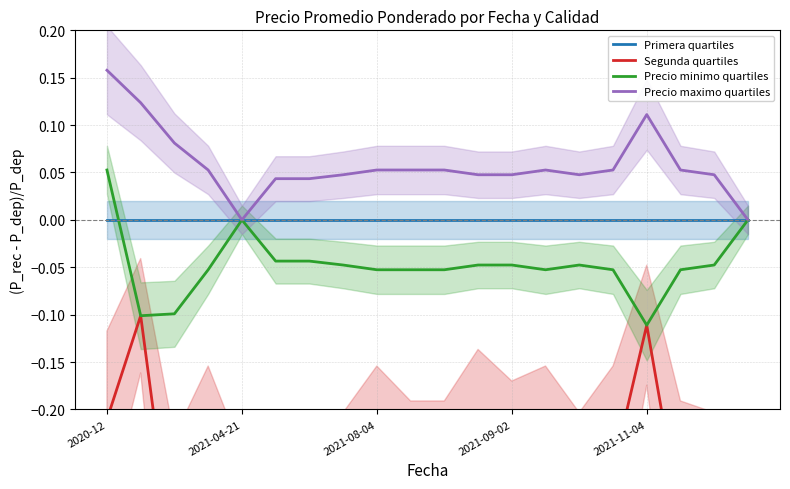

Is it true that Precio minimo quartiles equals 0.0 at 2021-04-21?

True